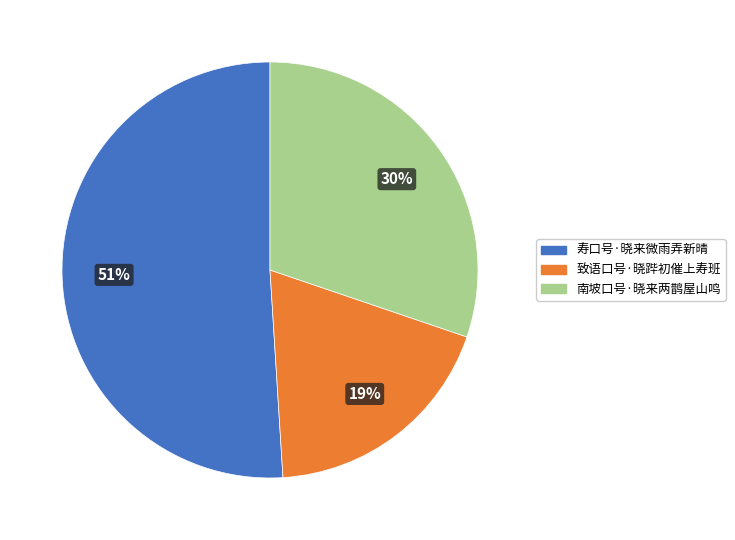

Does 寿口号·晓来微雨弄新晴 represent more than half of the total?

Yes